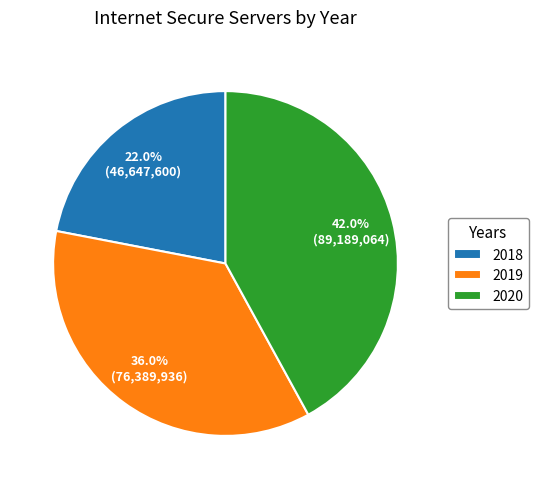

Is it true that 2020 is 34% of the pie?

False